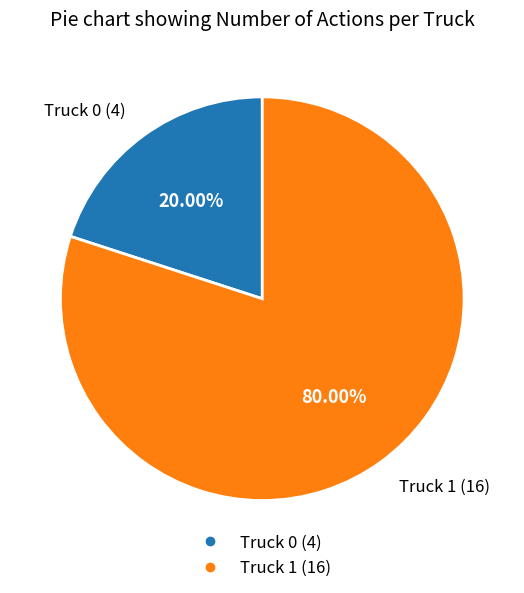

What is the majority slice?

Truck 1